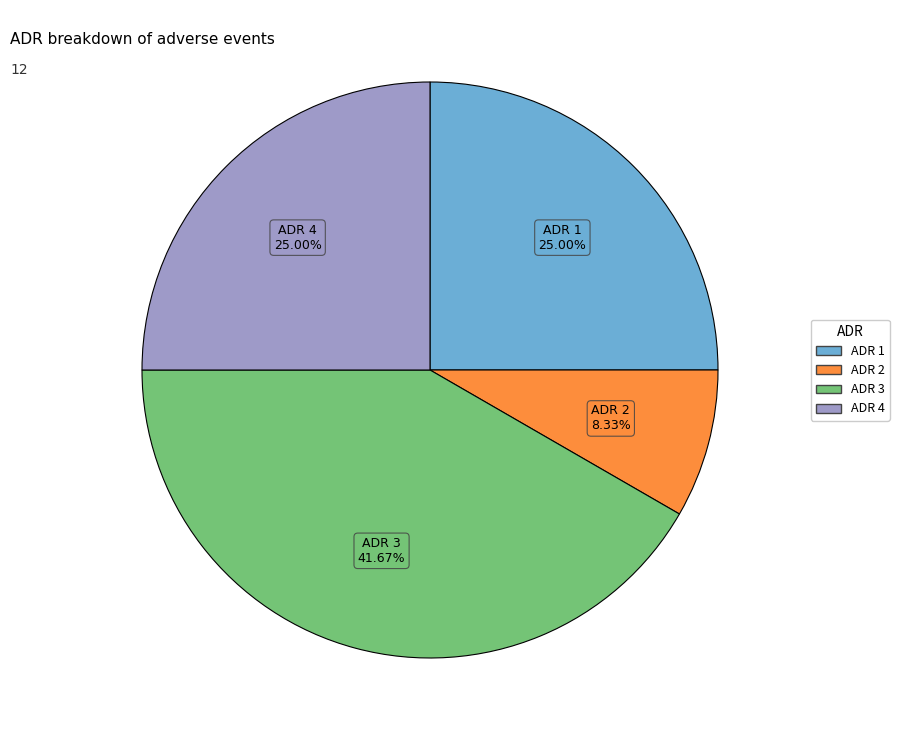

Do ADR 1 and ADR 2 together represent more than half of the pie?

No